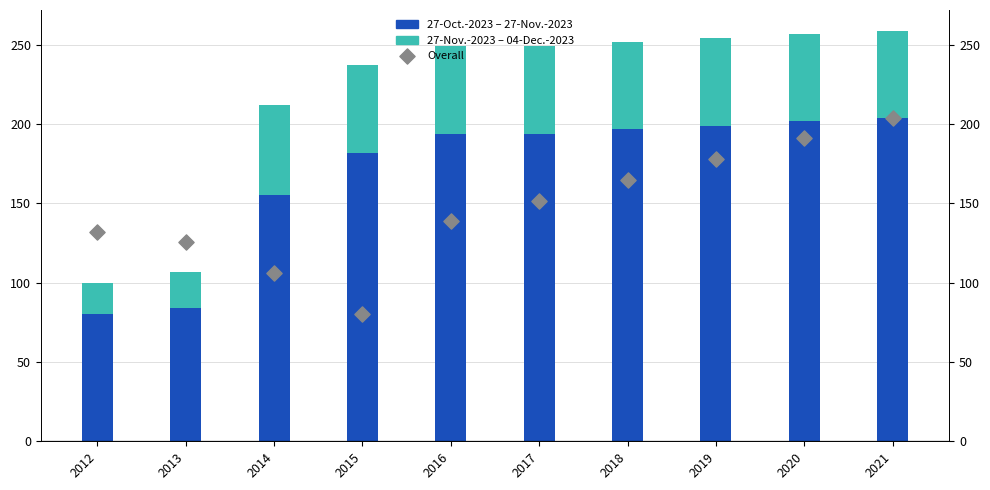

At how many categories does at least one series exceed 69?

10